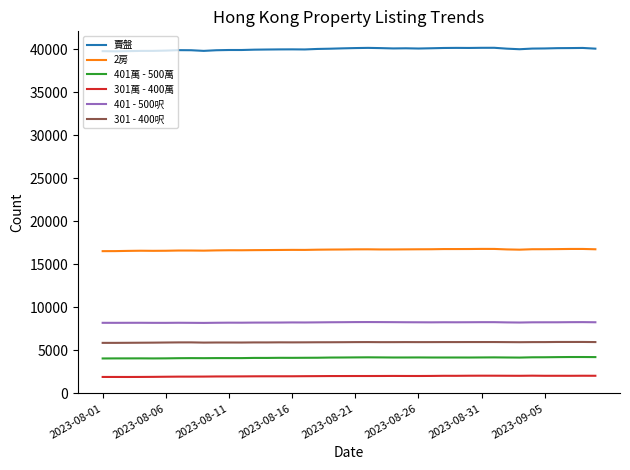

True or false: 401 - 500呎 and 賣盤 cross at least once.

False